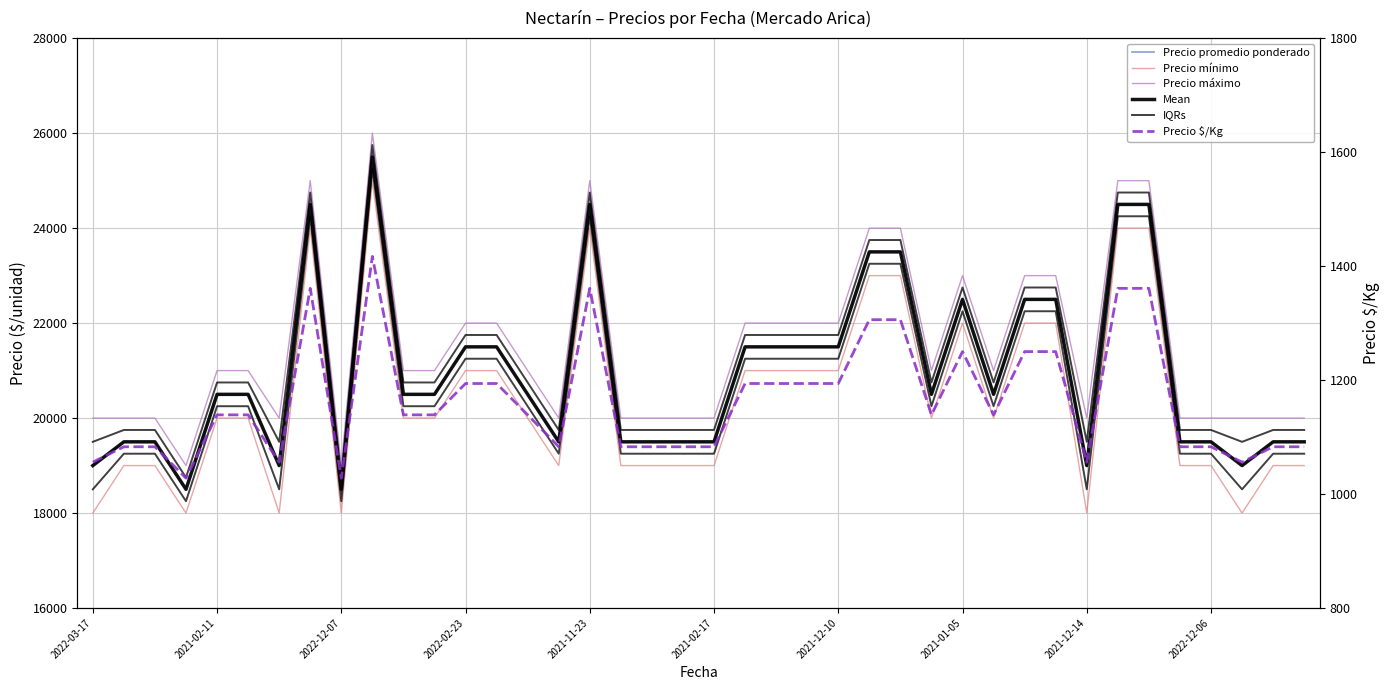

How many data points in Precio promedio ponderado are above 20500?

16